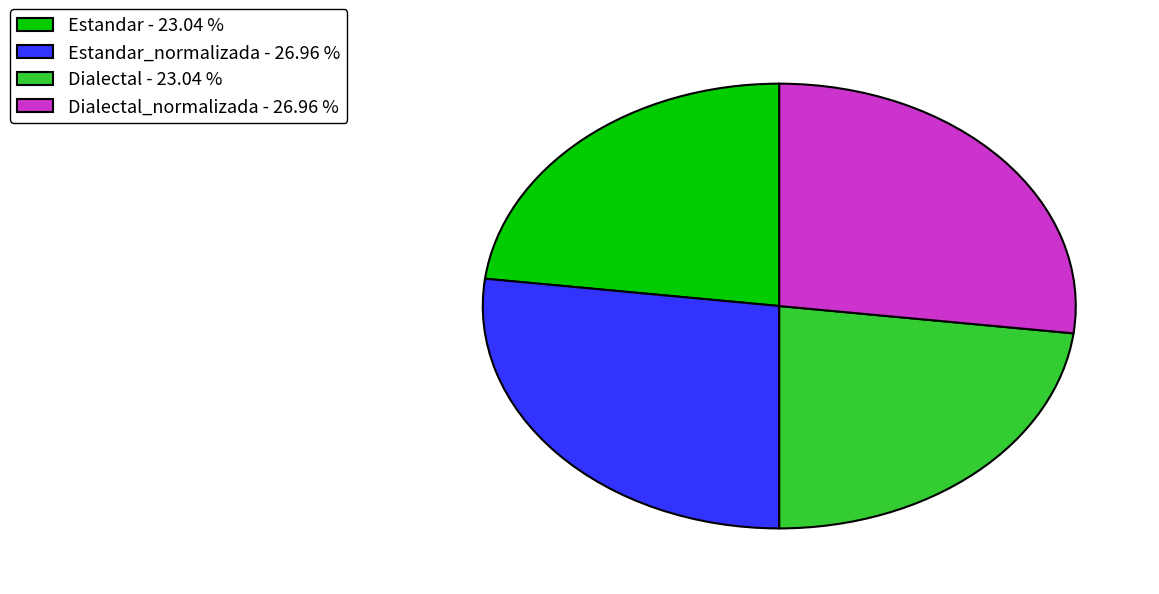

Does Dialectal_normalizada - 26.96 % account for over 50% of the chart?

No